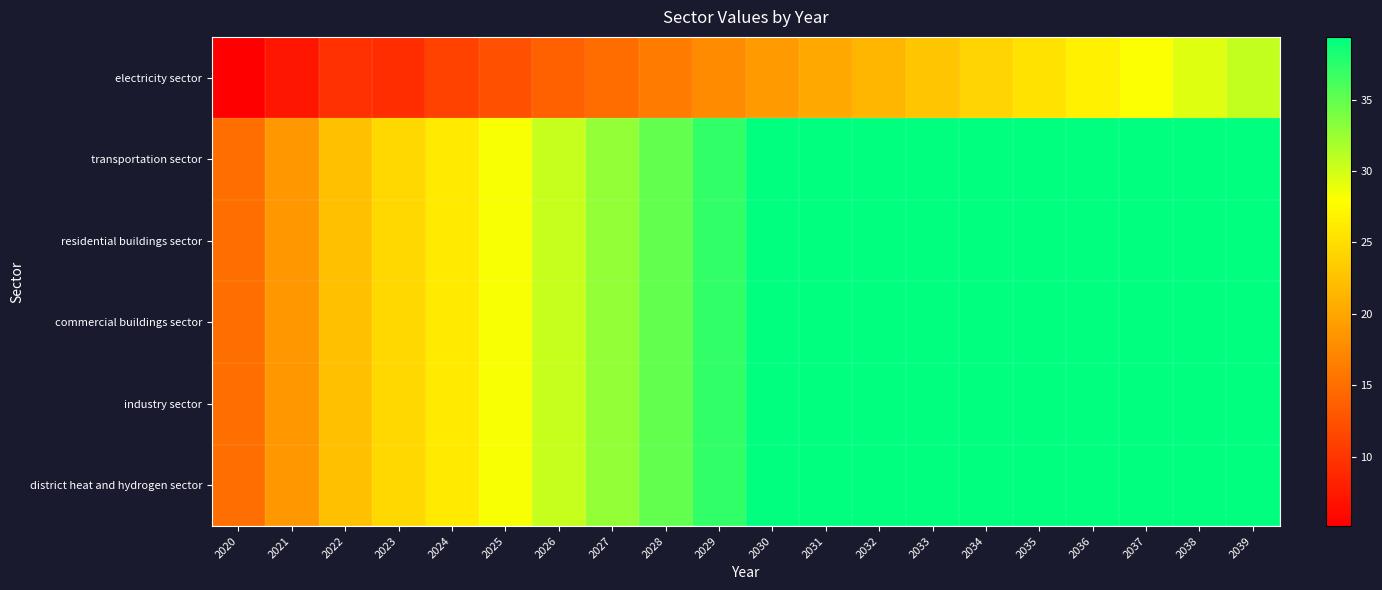

Which category has the highest value across all series?

2030